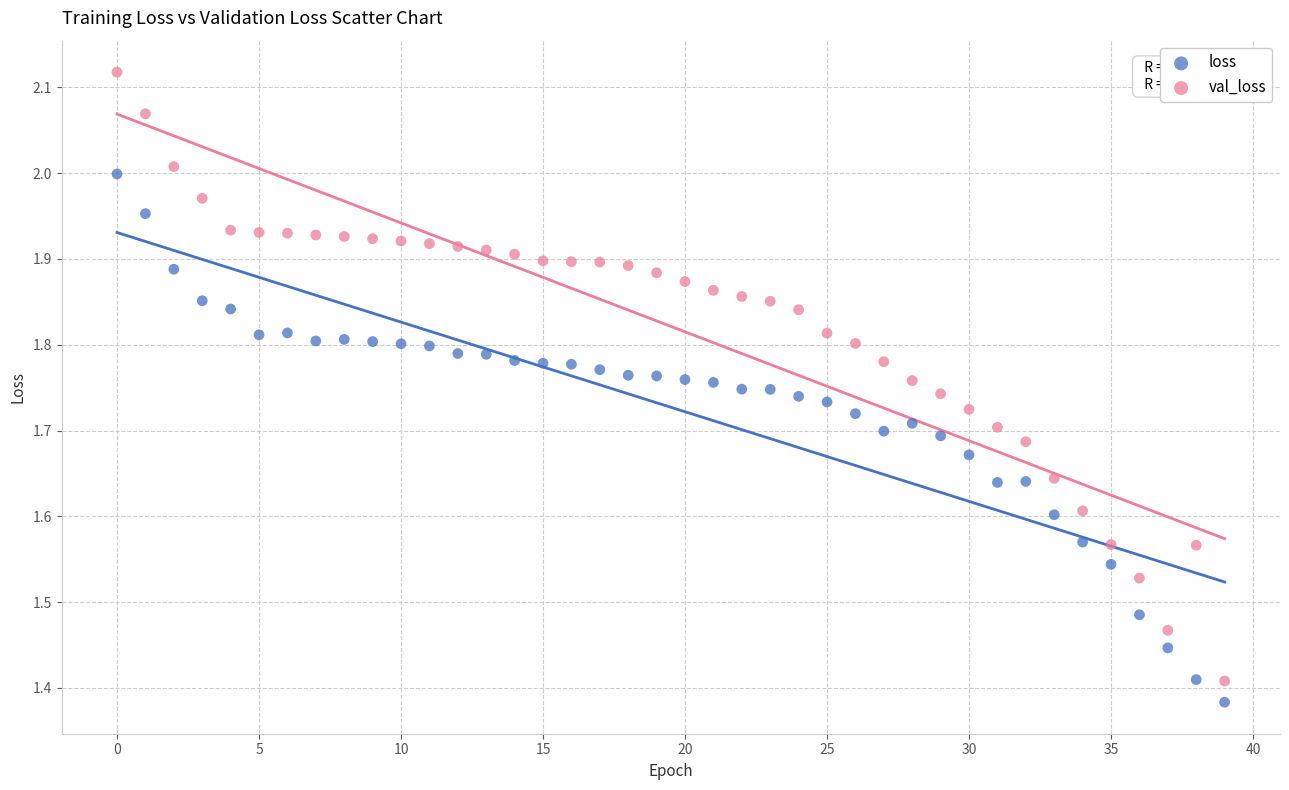

Which series contains the highest Y value?

val_loss